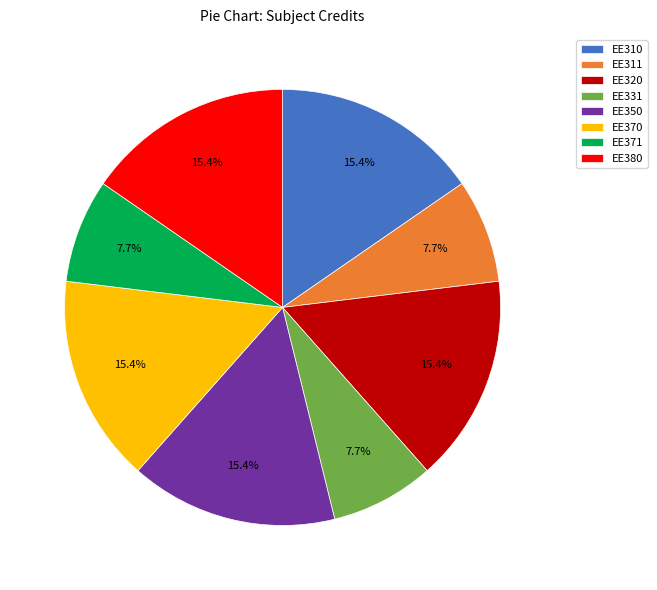

Does any single category account for the majority?

No